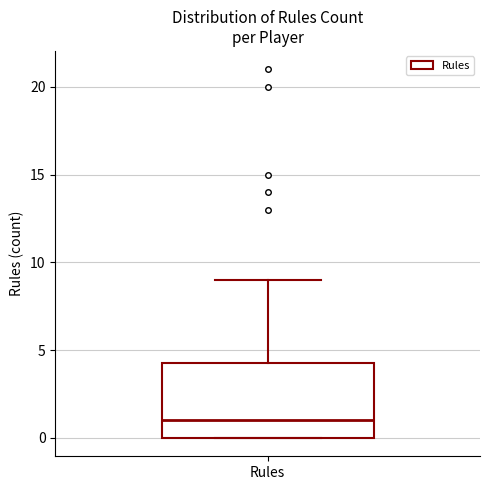

Where is the lower edge of the box for Rules on the y-axis? The values are not printed on the chart, so give them approximately, as read against the axis.

0.0